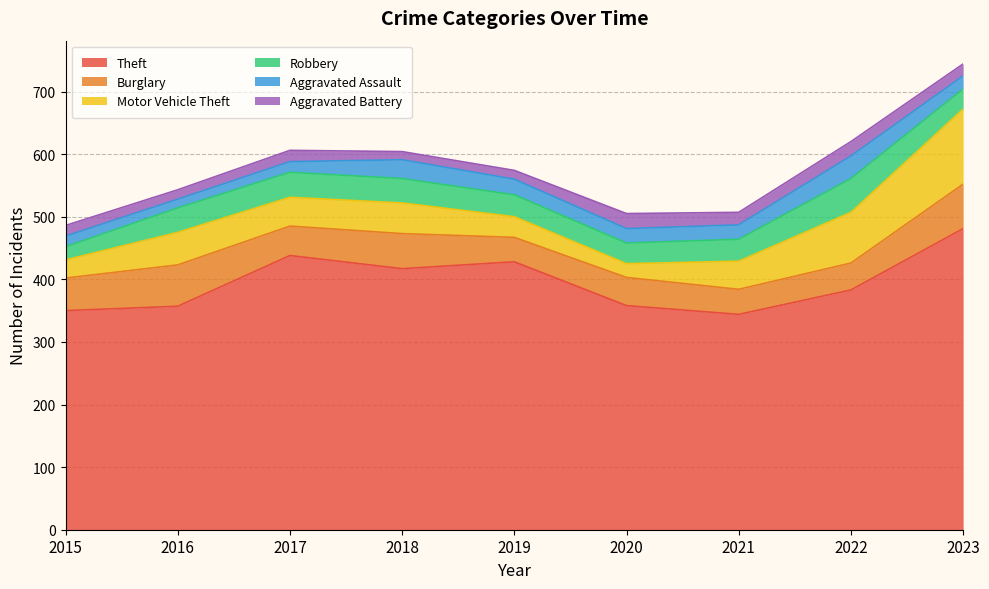

What is the smallest value displayed?

13